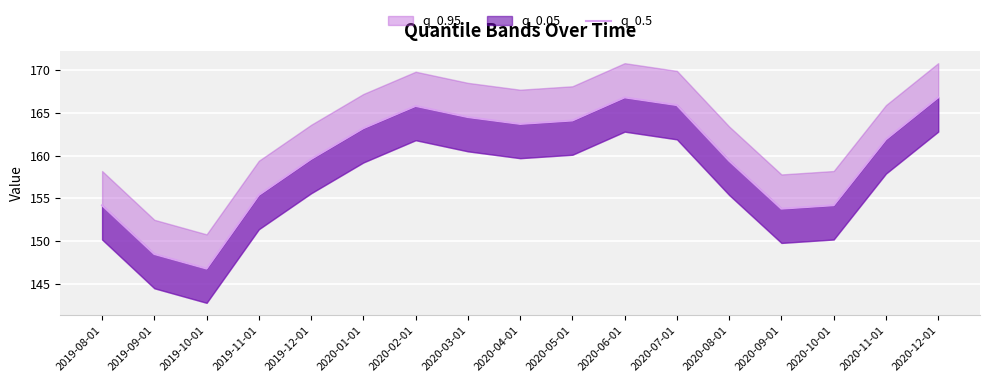

The chart shows a value of 164.5 at 2020-03-01. True or false?

True